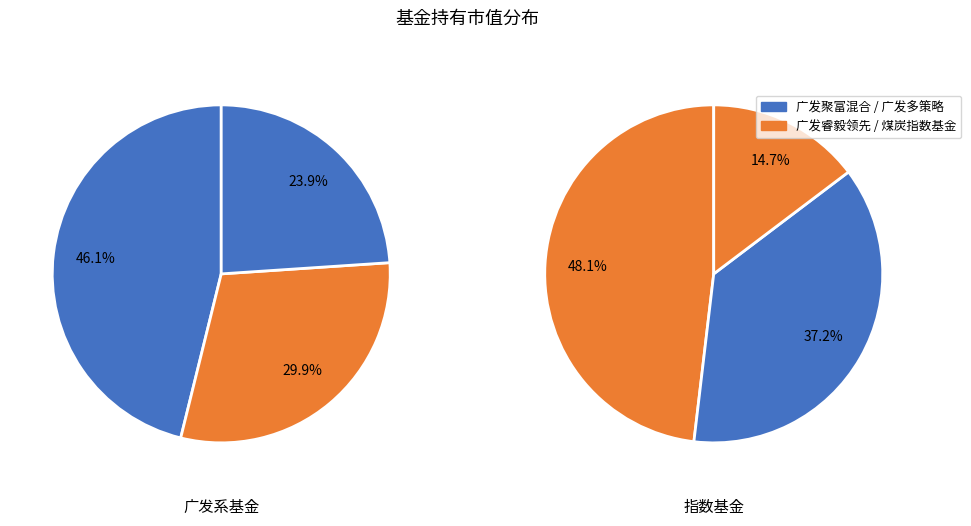

How many segments does this pie chart have?

6